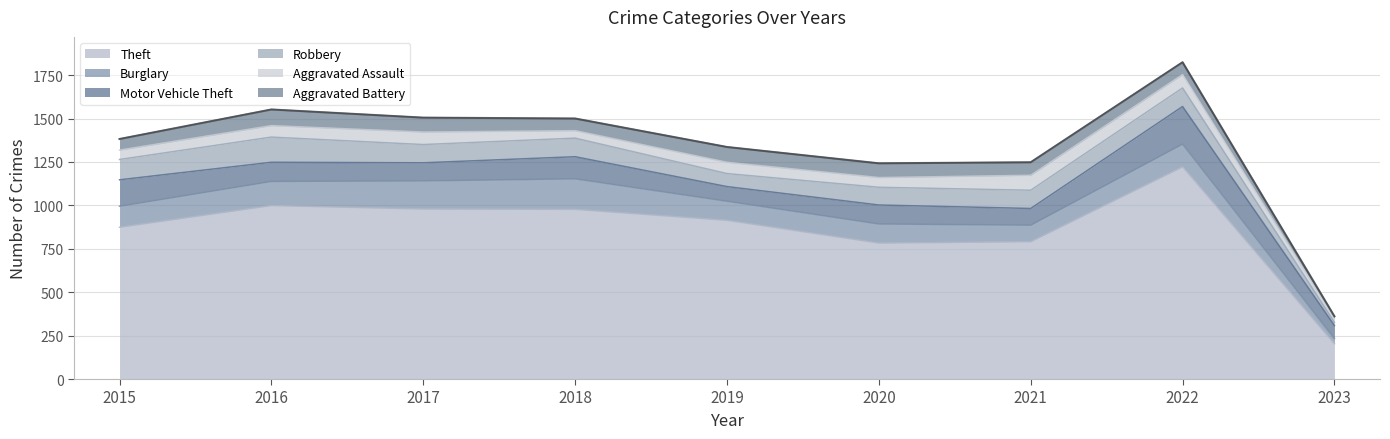

Is the value of Aggravated Assault at 2023 greater than the value of Theft at 2022?

No